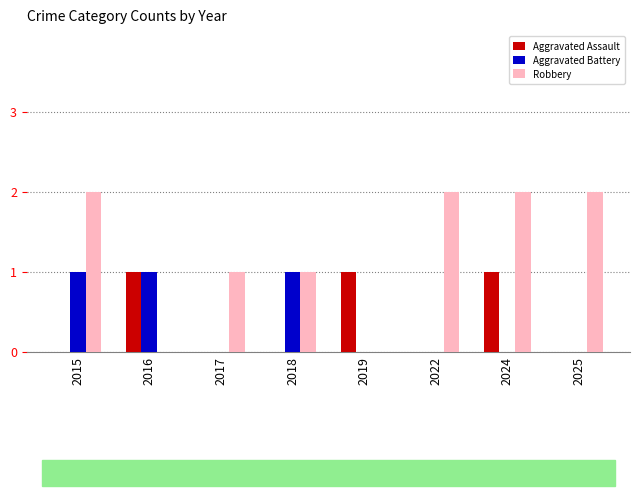

Is it true that Robbery equals 0 at 2019?

True